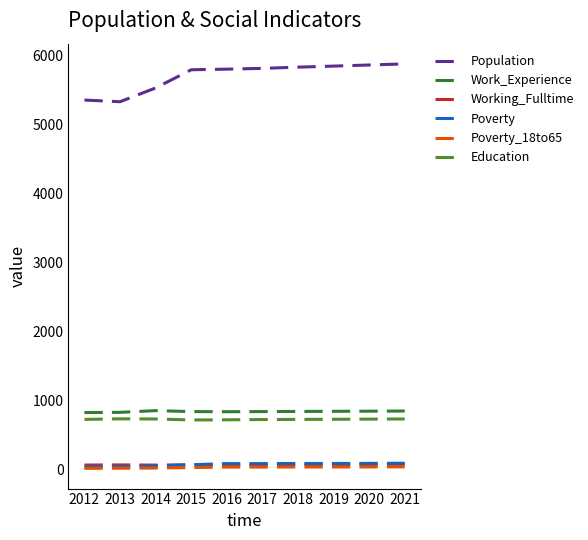

True or false: Poverty and Population cross at least once.

False